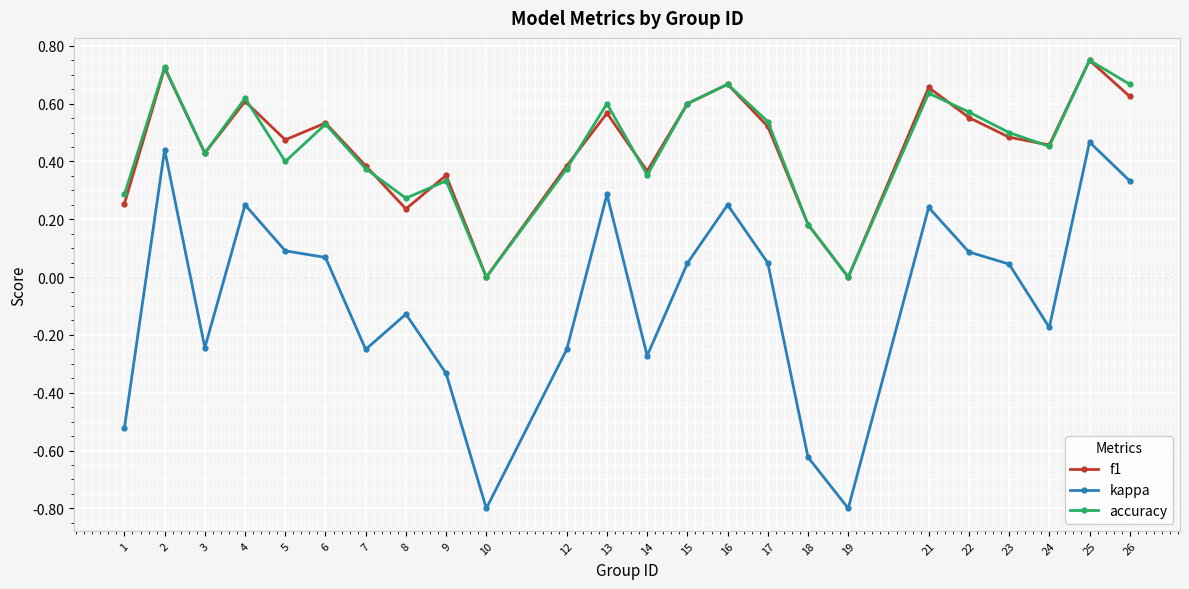

What is the smallest value displayed?

-0.8